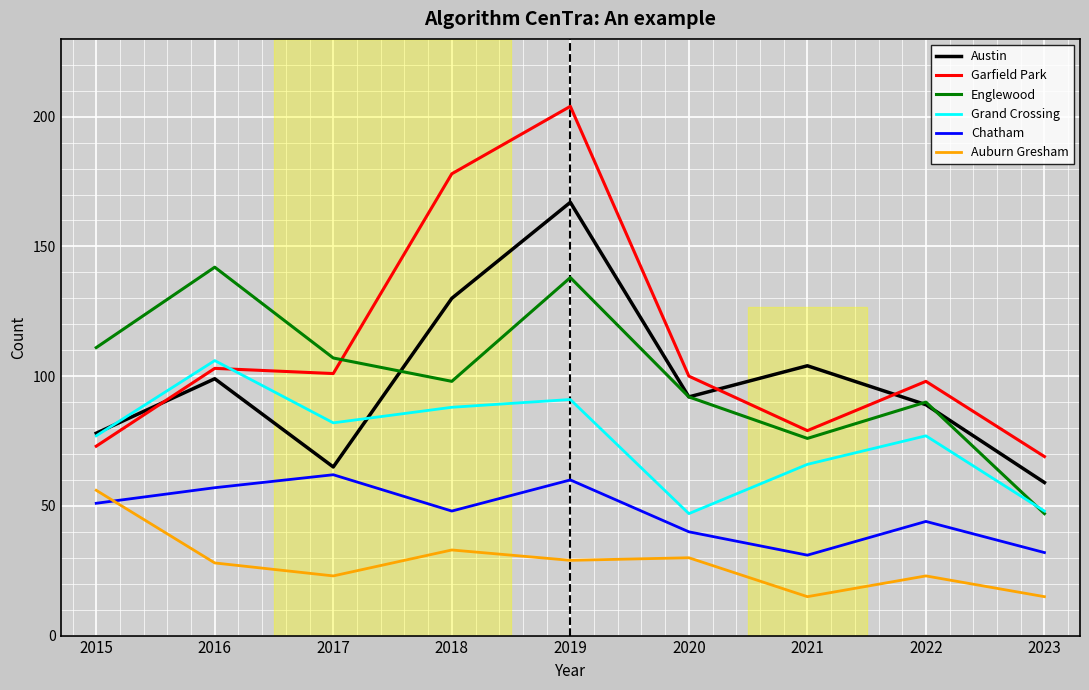

True or false: Grand Crossing and Auburn Gresham intersect in this chart.

False